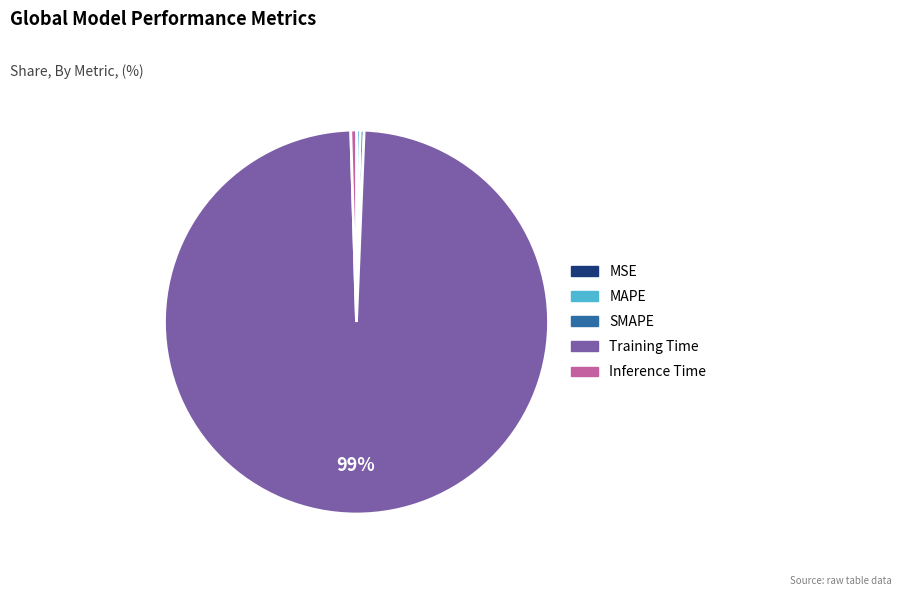

Which has a higher value, Inference Time or Training Time?

Training Time